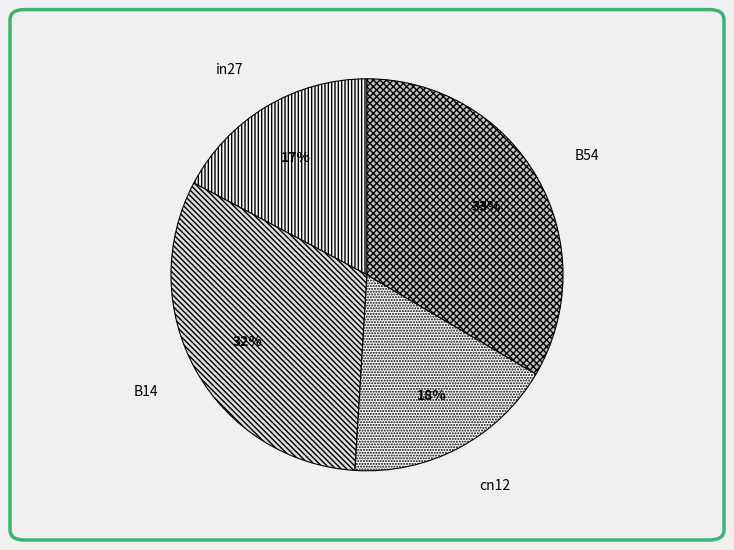

To the nearest percent, what is the average slice percentage?

25%